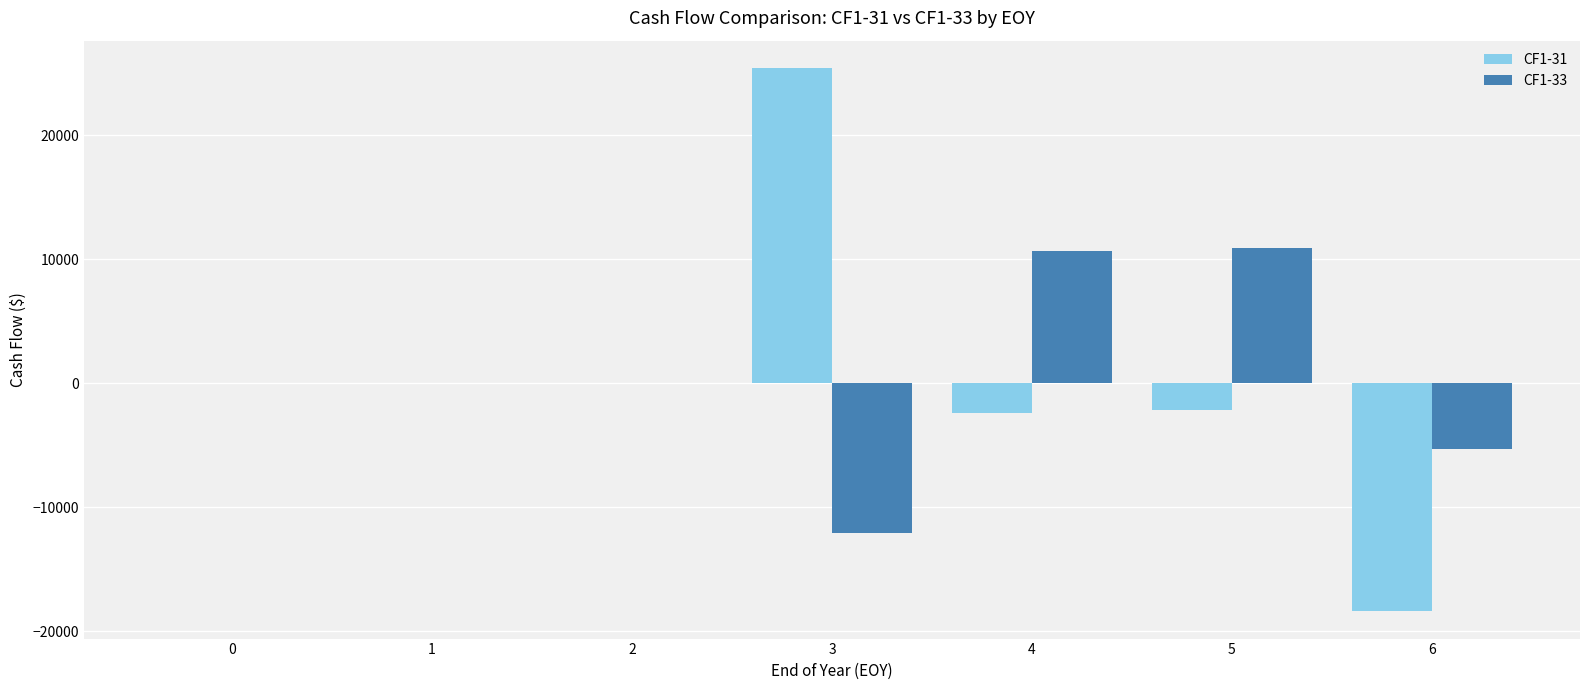

The value of CF1-31 at 0 is 28760.6. True or false?

False